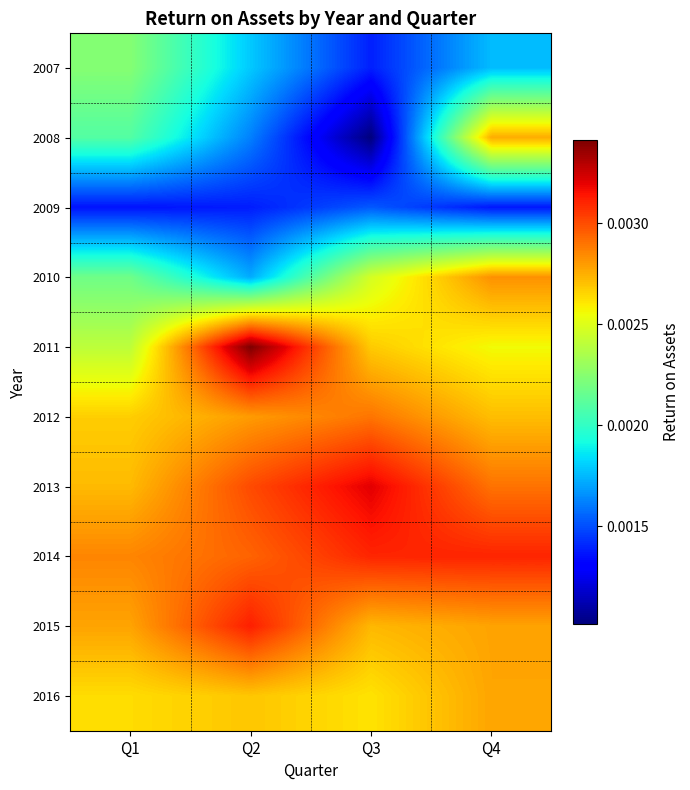

Between Q3 and Q1, which is larger?

Q1